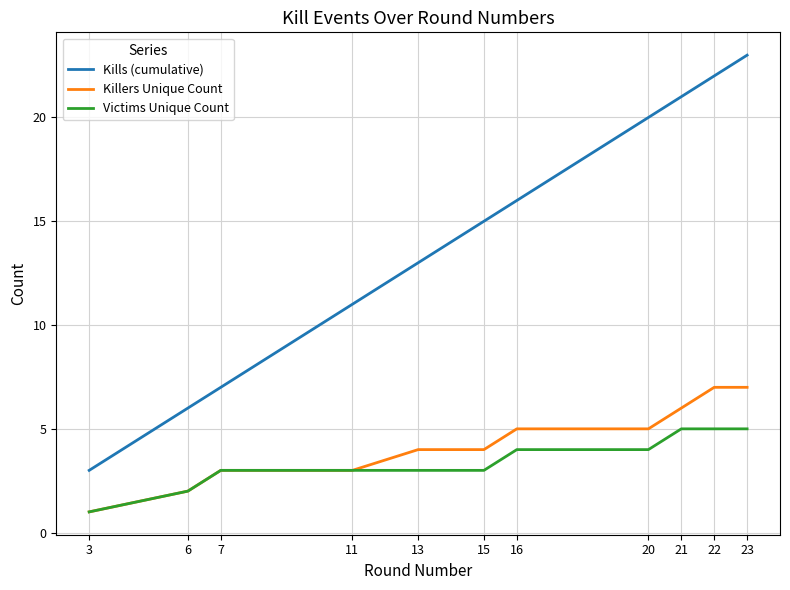

Reading right to left, transcribe all the data shown in this chart.

Kills (cumulative): 23=23	22=22	21=21	20=20	16=16	15=15	13=13	11=11	7=7	6=6	3=3
Killers Unique Count: 23=7	22=7	21=6	20=5	16=5	15=4	13=4	11=3	7=3	6=2	3=1
Victims Unique Count: 23=5	22=5	21=5	20=4	16=4	15=3	13=3	11=3	7=3	6=2	3=1